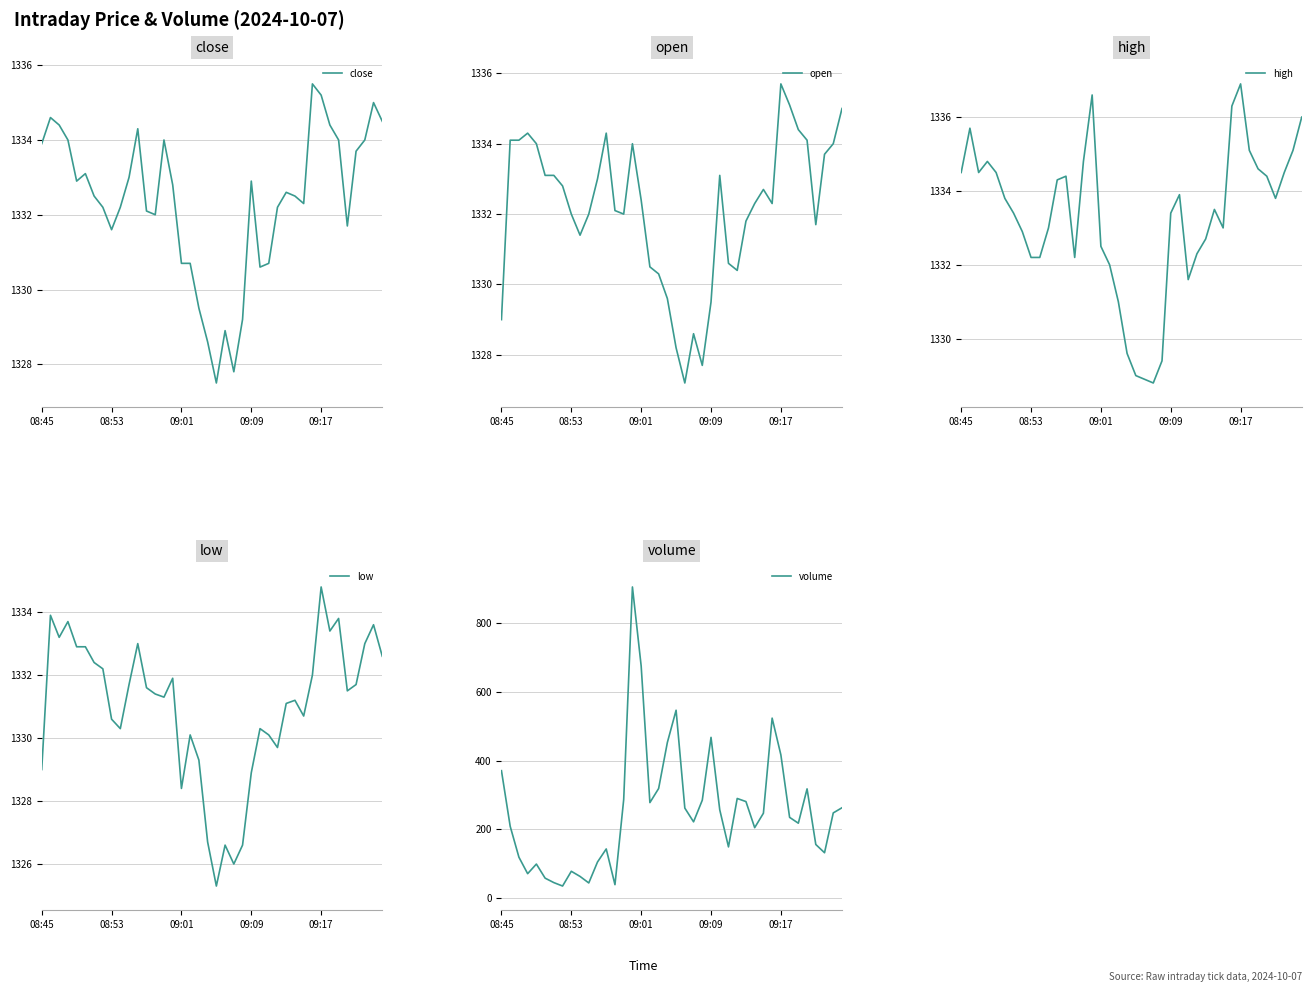

Reading right to left, what are all the values shown in this chart?

close: 1334.5	1335.0	1334.0	1333.7	1331.7	1334.0	1334.4	1335.2	1335.5	1332.3	1332.5	1332.6	1332.2	1330.7	1330.6	1332.9	1329.2	1327.8	1328.9	1327.5	1328.6	1329.5	1330.7	1330.7	1332.8	1334.0	1332.0	1332.1	1334.3	1333.0	1332.2	1331.6	1332.2	1332.5	1333.1	1332.9	1334.0	1334.4	1334.6	1333.9
open: 1335.0	1334.0	1333.7	1331.7	1334.1	1334.4	1335.1	1335.7	1332.3	1332.7	1332.3	1331.8	1330.4	1330.6	1333.1	1329.5	1327.7	1328.6	1327.2	1328.2	1329.6	1330.3	1330.5	1332.4	1334.0	1332.0	1332.1	1334.3	1333.0	1332.0	1331.4	1332.0	1332.8	1333.1	1333.1	1334.0	1334.3	1334.1	1334.1	1329.0
high: 1336.0	1335.1	1334.5	1333.8	1334.4	1334.6	1335.1	1336.9	1336.3	1333.0	1333.5	1332.7	1332.3	1331.6	1333.9	1333.4	1329.4	1328.8	1328.9	1329.0	1329.6	1331.0	1332.0	1332.5	1336.6	1334.8	1332.2	1334.4	1334.3	1333.0	1332.2	1332.2	1332.9	1333.4	1333.8	1334.5	1334.8	1334.5	1335.7	1334.5
low: 1332.6	1333.6	1333.0	1331.7	1331.5	1333.8	1333.4	1334.8	1332.0	1330.7	1331.2	1331.1	1329.7	1330.1	1330.3	1328.9	1326.6	1326.0	1326.6	1325.3	1326.7	1329.3	1330.1	1328.4	1331.9	1331.3	1331.4	1331.6	1333.0	1331.7	1330.3	1330.6	1332.2	1332.4	1332.9	1332.9	1333.7	1333.2	1333.9	1329.0
volume: 263.0	248.0	132.0	156.0	318.0	218.0	235.0	417.0	524.0	247.0	205.0	281.0	290.0	149.0	257.0	468.0	285.0	222.0	262.0	547.0	453.0	319.0	278.0	676.0	906.0	287.0	39.0	143.0	105.0	44.0	63.0	78.0	35.0	45.0	58.0	99.0	71.0	119.0	209.0	371.0